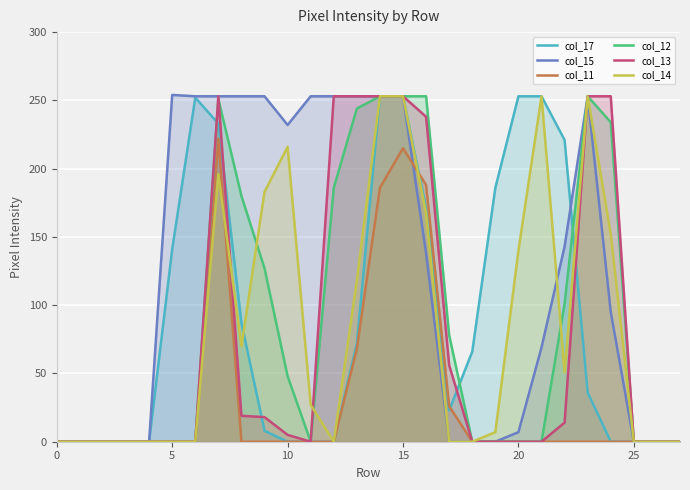

In col_13, how many points are lower than both neighbors (excluding endpoints)?

1